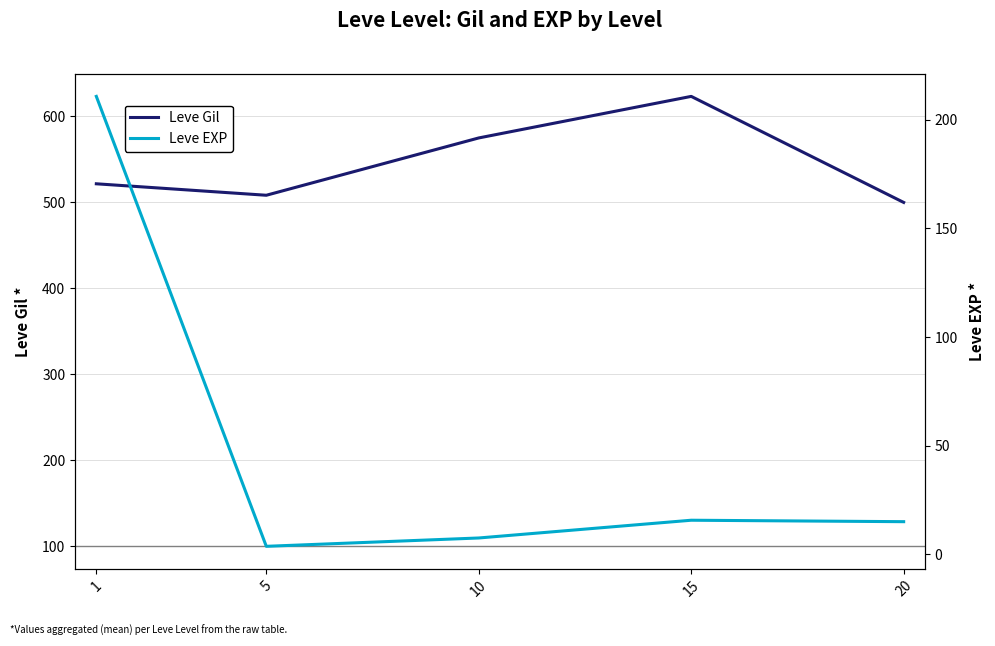

How many values in the Leve Gil series exceed 521?

3